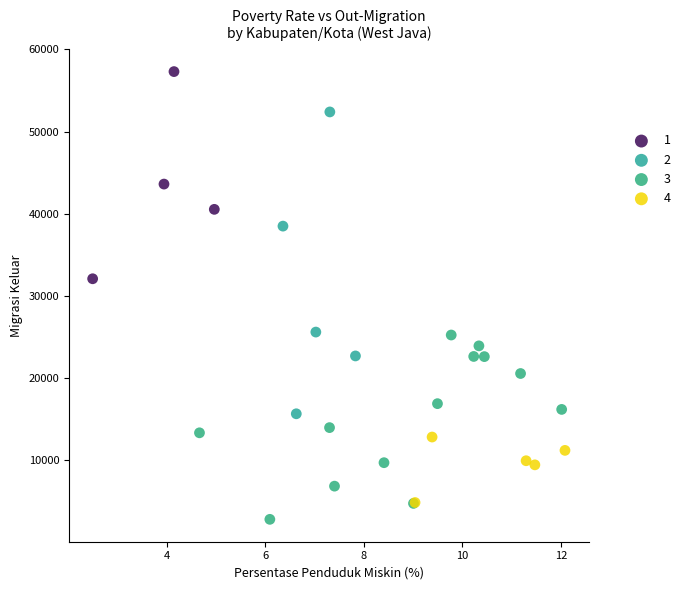

Which series has the largest Y range (max minus min)?

2